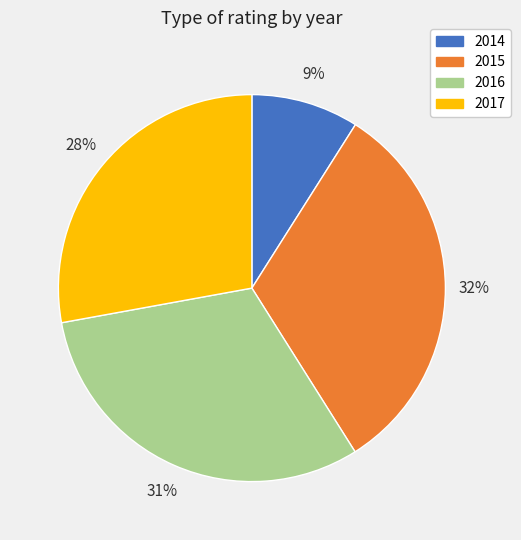

Combined, do 2014 and 2016 account for over 50%?

No